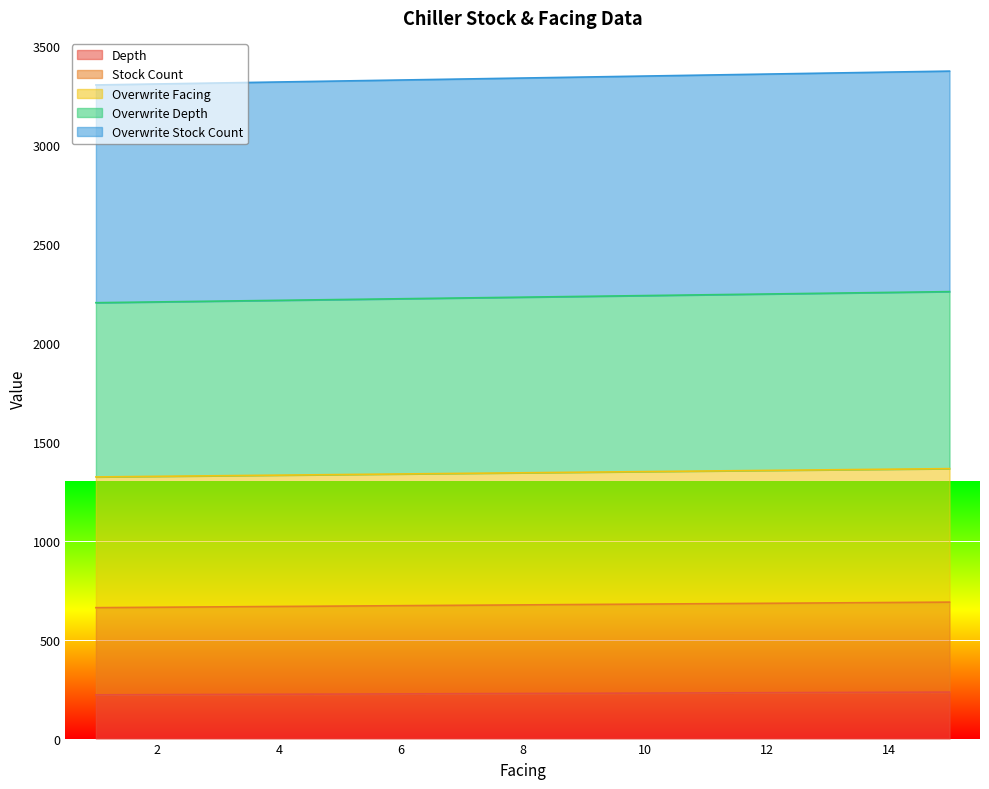

What is the maximum value for Depth?

235